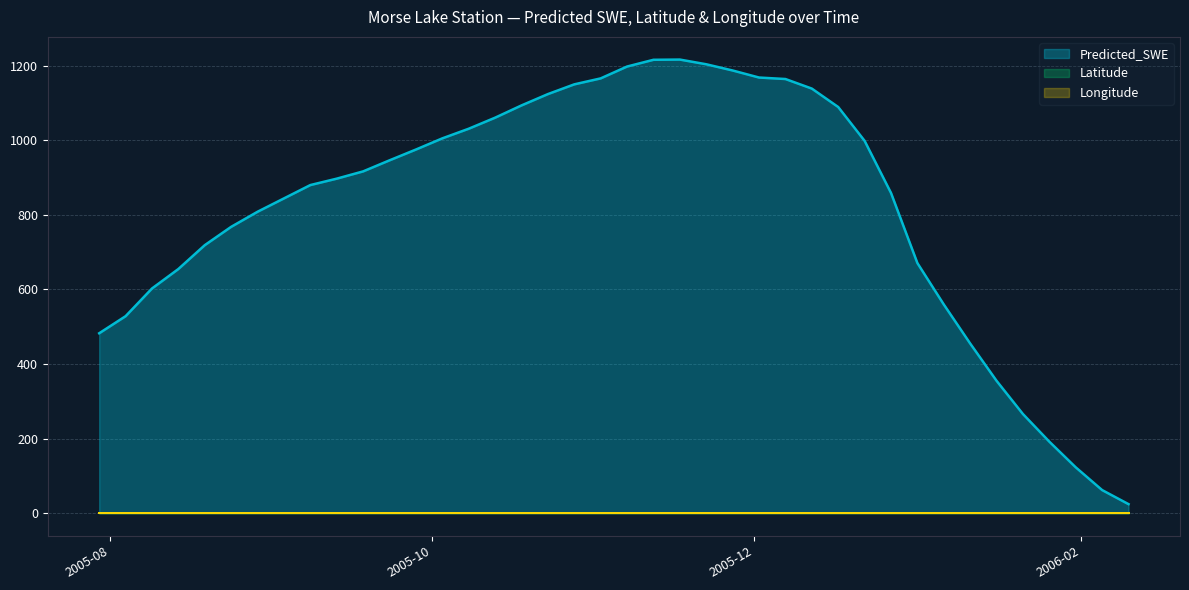

Rank the series at 2006-01-01 from highest to lowest value.

Predicted_SWE, Latitude, Longitude